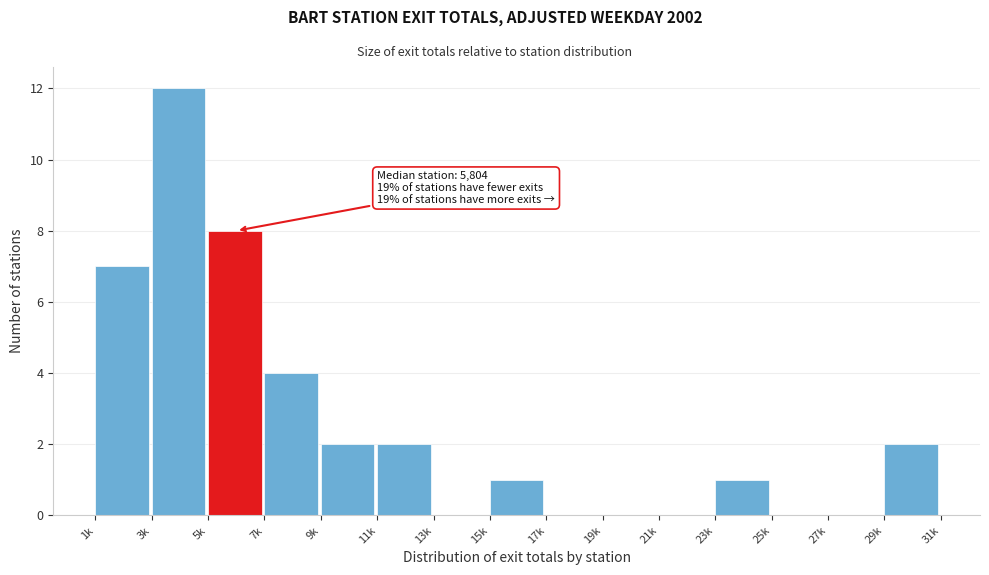

Reading left to right, what are all the values shown in this chart?

1k=7	3k=12	5k=8	7k=4	9k=2	11k=2	13k=0	15k=1	17k=0	19k=0	21k=0	23k=1	25k=0	27k=0	29k=2